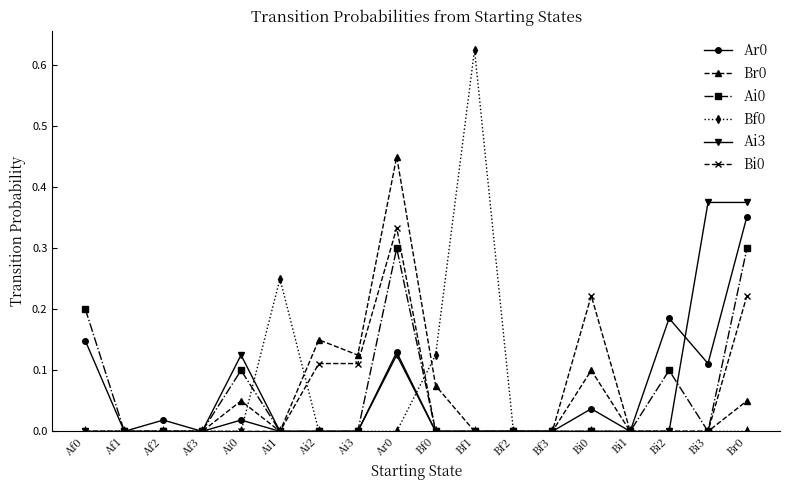

In Ar0, how many points are higher than both neighbors (excluding endpoints)?

5